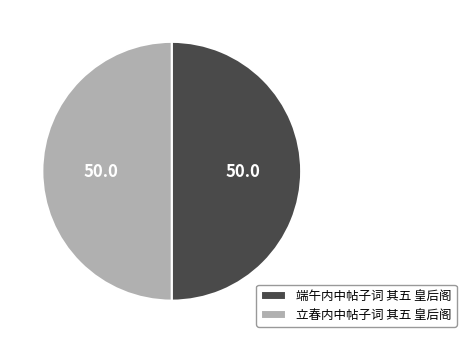

Approximately how many times larger is the value at 立春内中帖子词 其五 皇后阁 compared to 端午内中帖子词 其五 皇后阁?

1.0